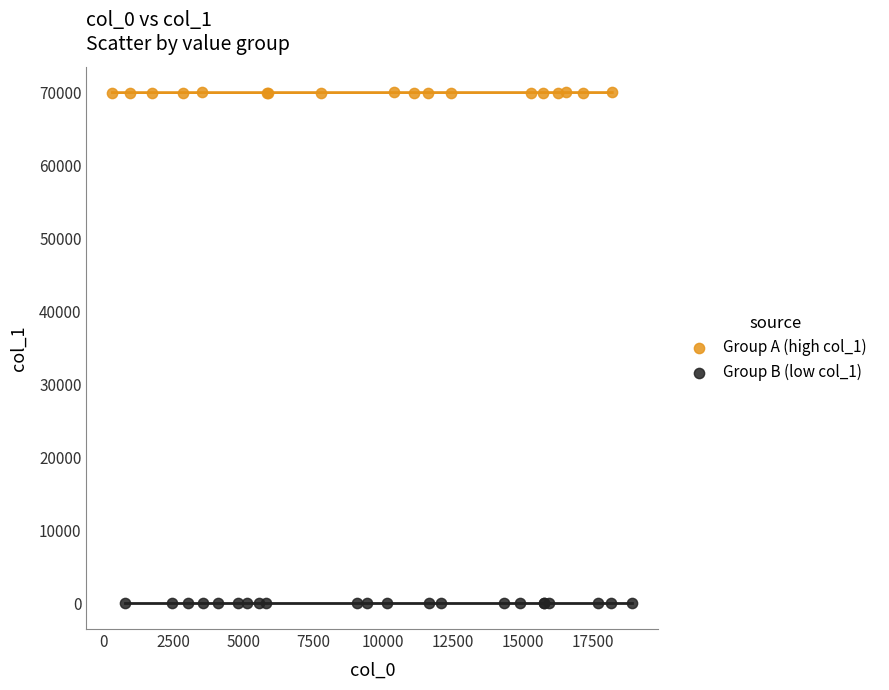

Which series reaches the maximum Y coordinate?

Group A (high col_1)